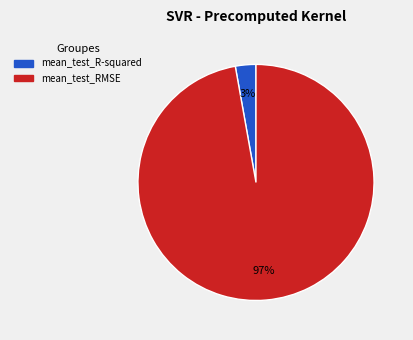

True or false: mean_test_R-squared accounts for 3% of the total.

True